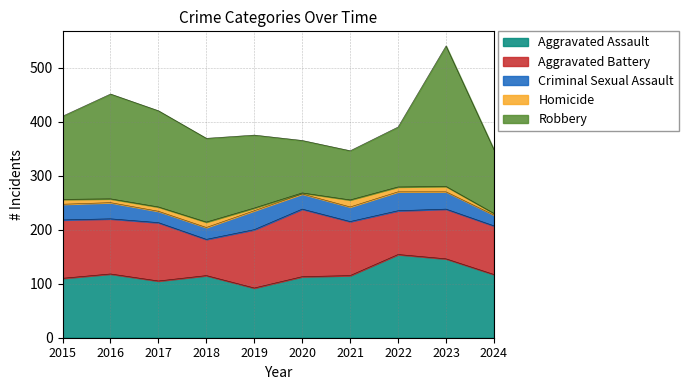

True or false: Aggravated Battery and Homicide cross at least once.

False